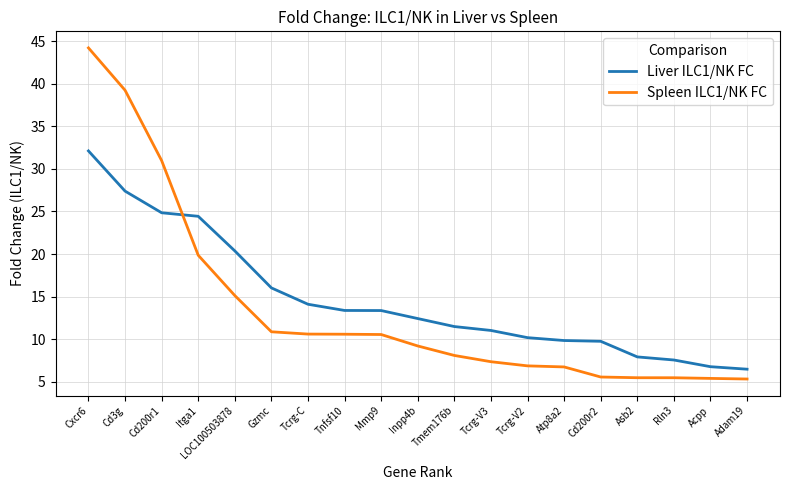

What is the average value of the Spleen ILC1/NK FC series?

13.5